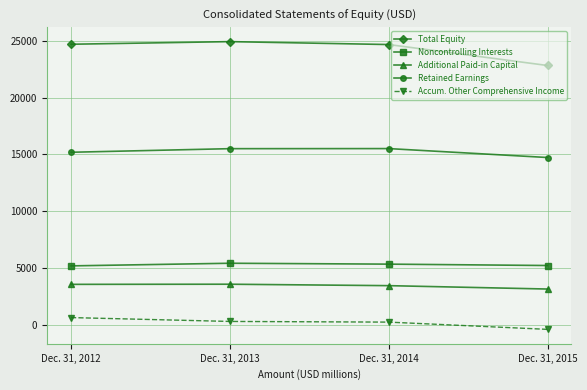

What is the difference between the second highest and minimum values in the Retained Earnings series?

777